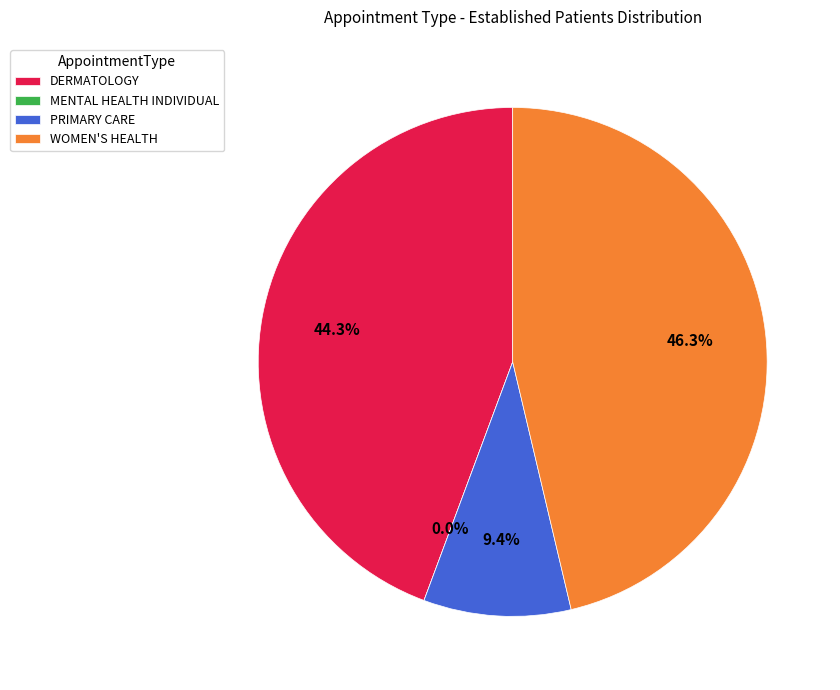

Does any single category account for the majority?

No